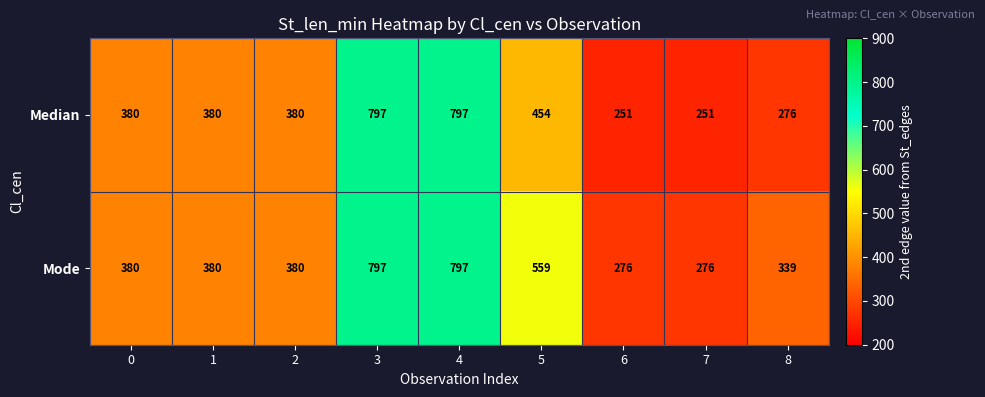

What is the lowest value of the Median series?

251